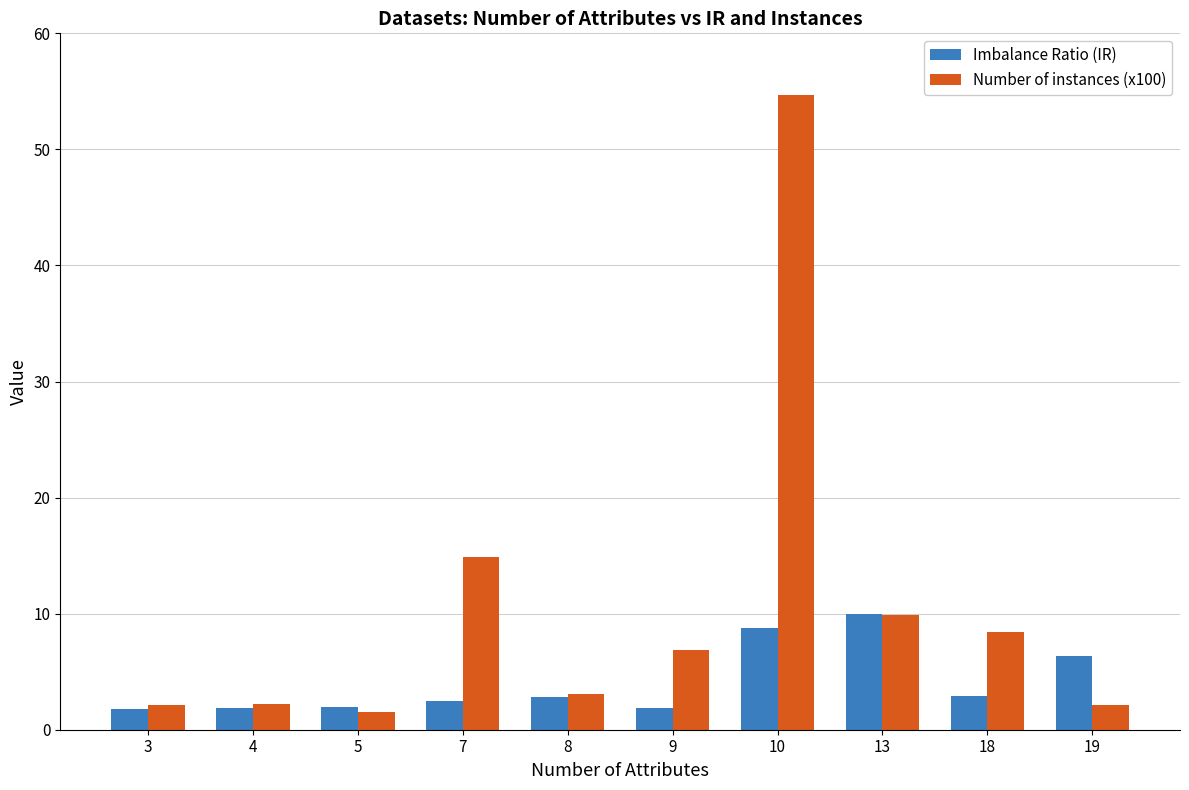

Which series has the largest range (max minus min)?

Number of instances (x100)